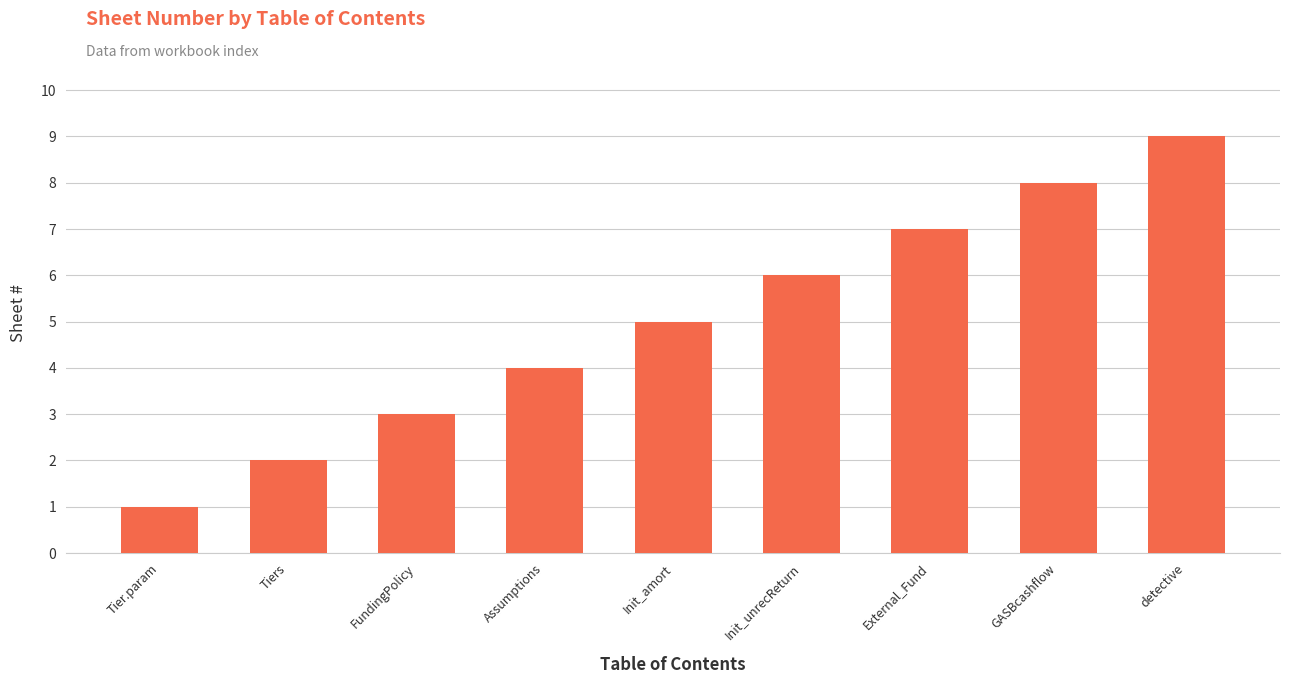

What is the difference between the maximum and minimum values?

8